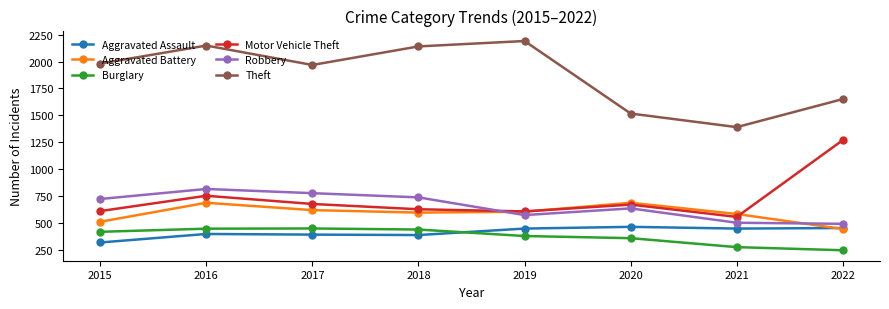

True or false: Robbery has more than 2 interior local peaks.

False